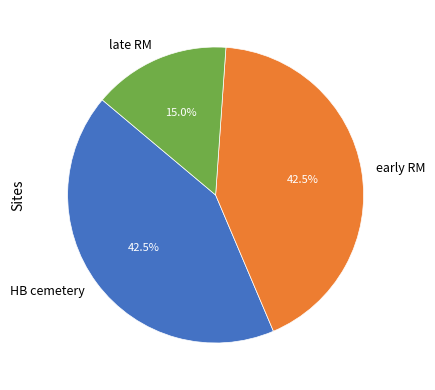

Is there a majority slice in this chart?

No